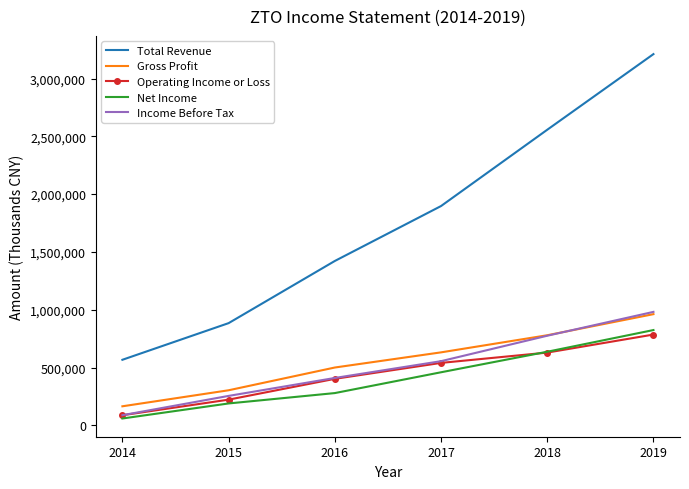

Which label corresponds to the smallest value in the chart?

2014